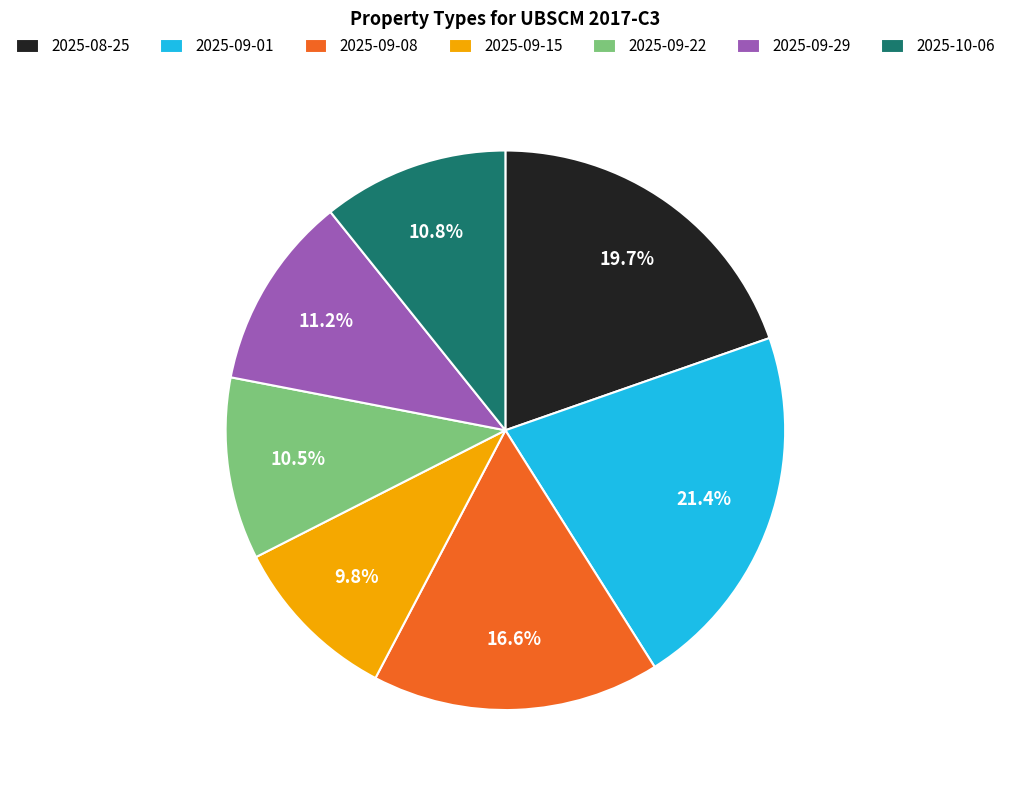

What is the ratio of the value at 2025-09-22 to the value at 2025-09-08?

0.6